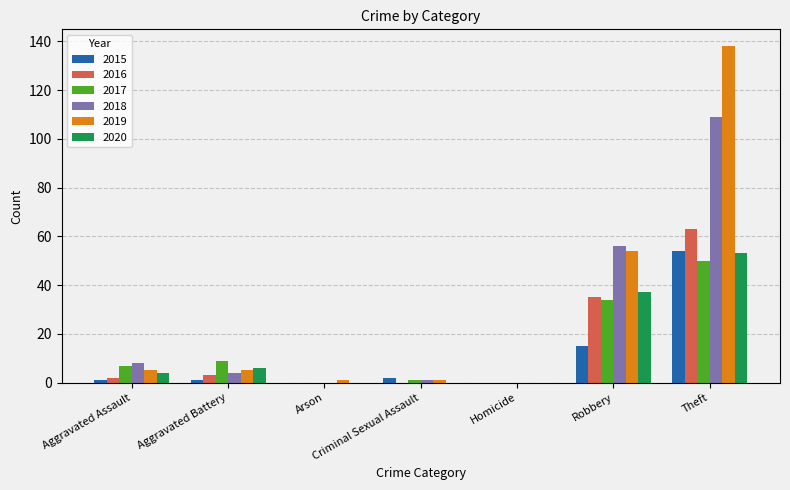

Are the bars grouped side by side (vs. stacked)?

Yes